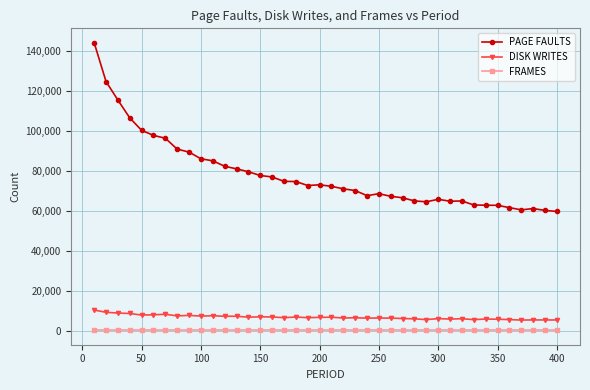

Which series has the largest total across all categories?

PAGE FAULTS